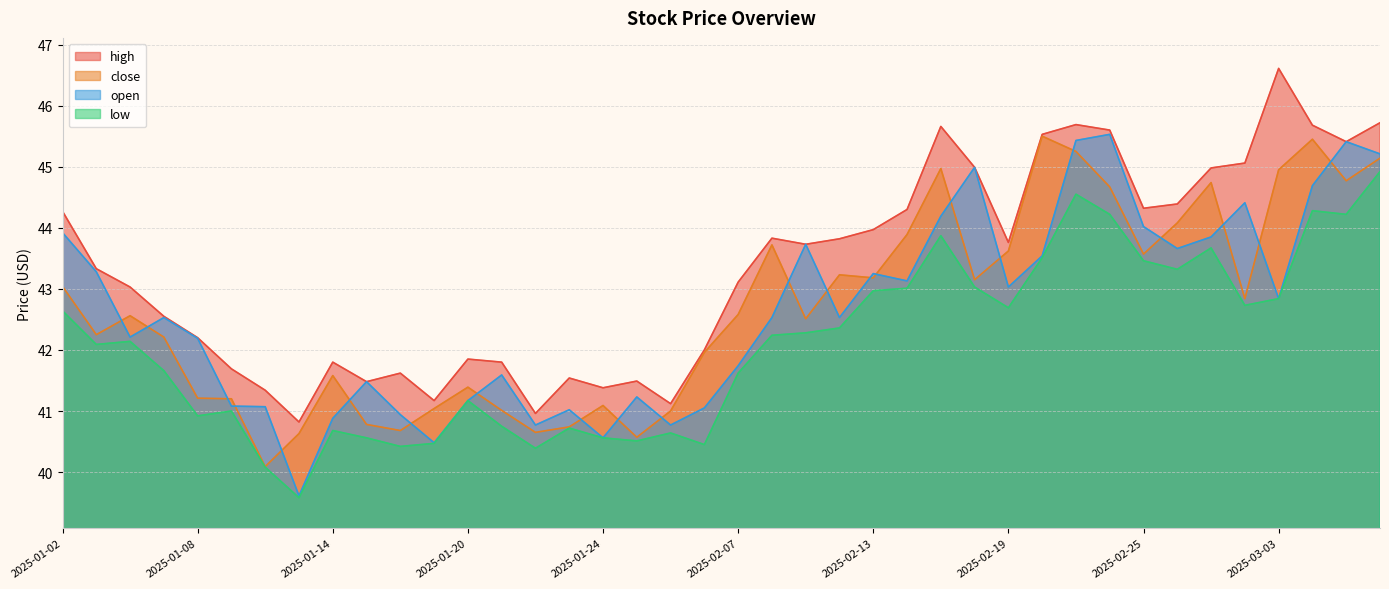

At 2025-02-28, list the series in order from largest to smallest.

high, open, close, low